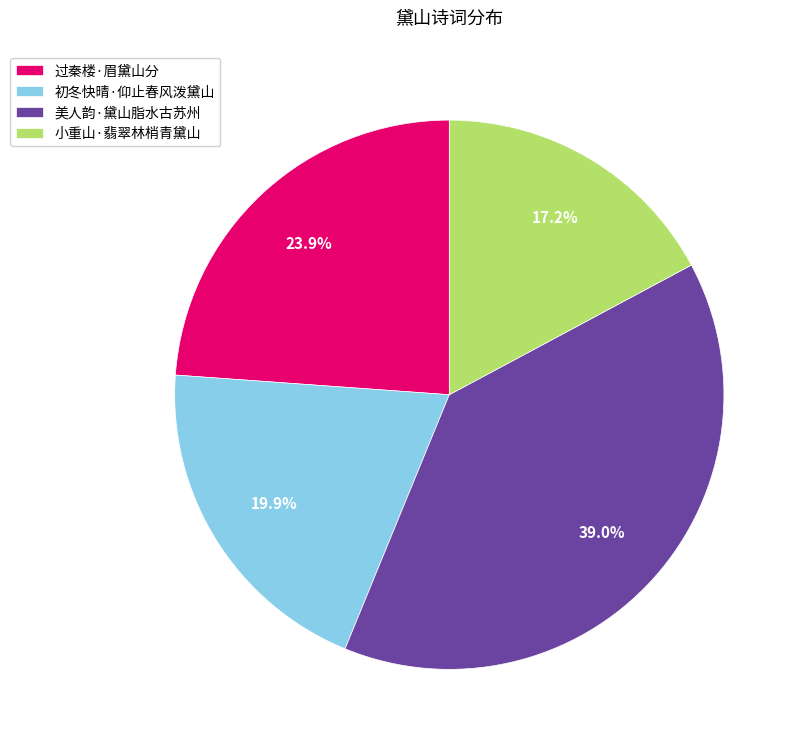

Rank the categories by value from lowest to highest.

小重山·翡翠林梢青黛山, 初冬快晴·仰止春风泼黛山, 过秦楼·眉黛山分, 美人韵·黛山脂水古苏州